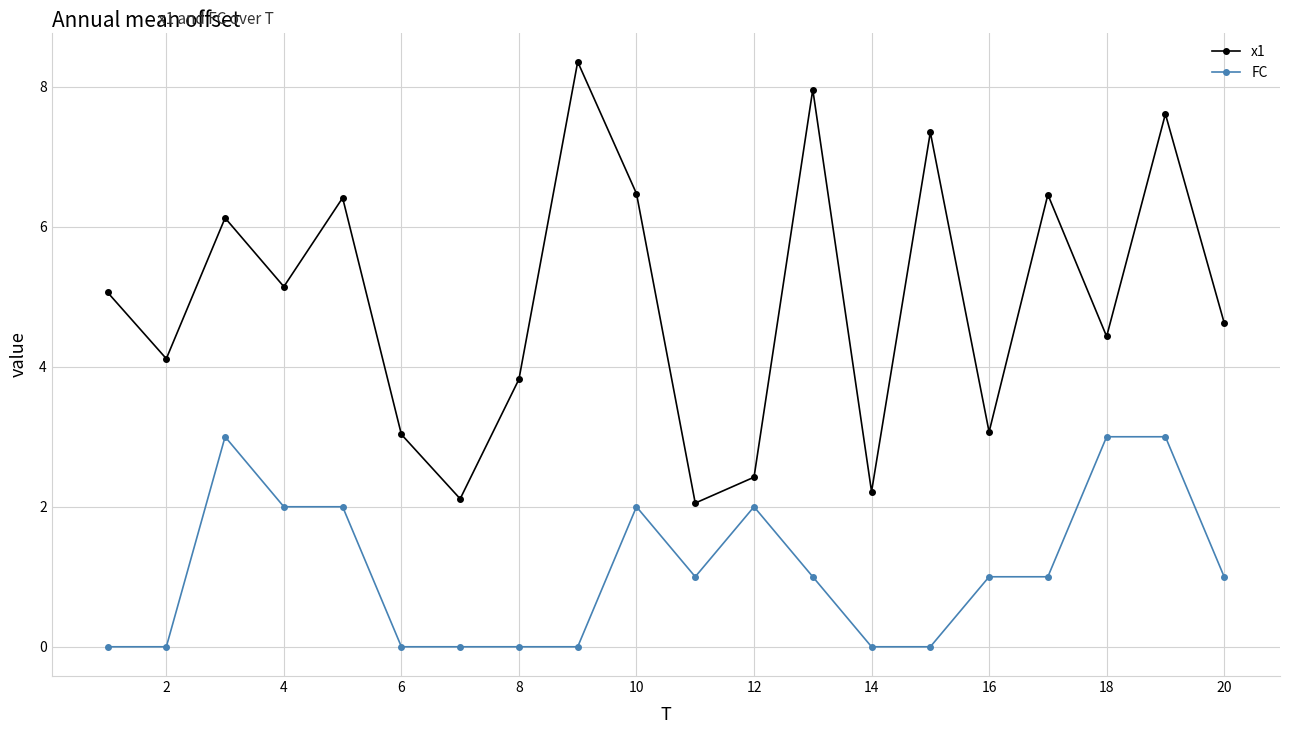

What is the difference between the maximum and minimum values in the FC series?

3.0